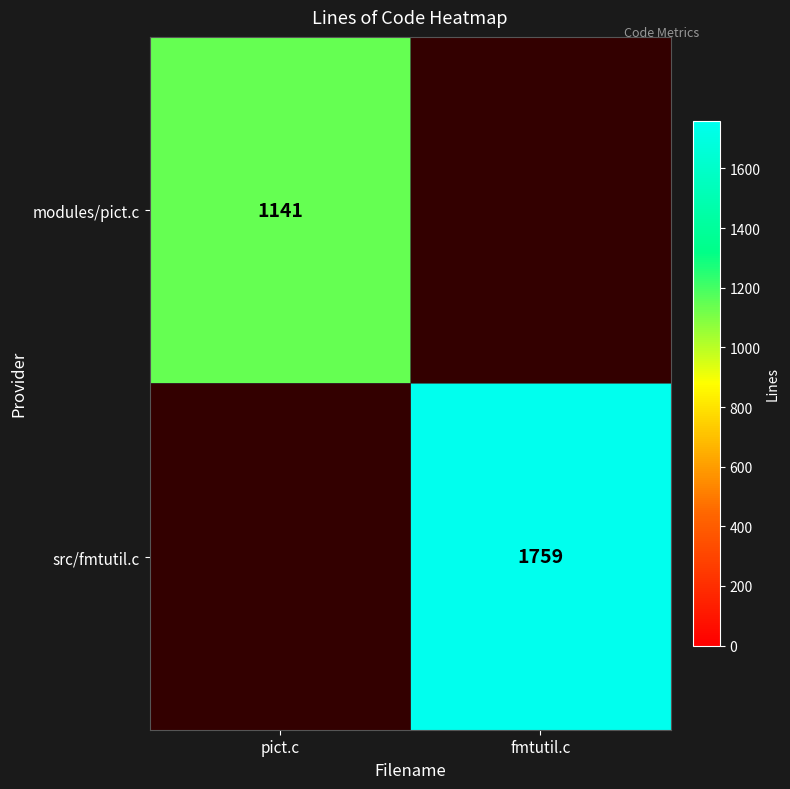

What is the total value across all series at fmtutil.c?

1759